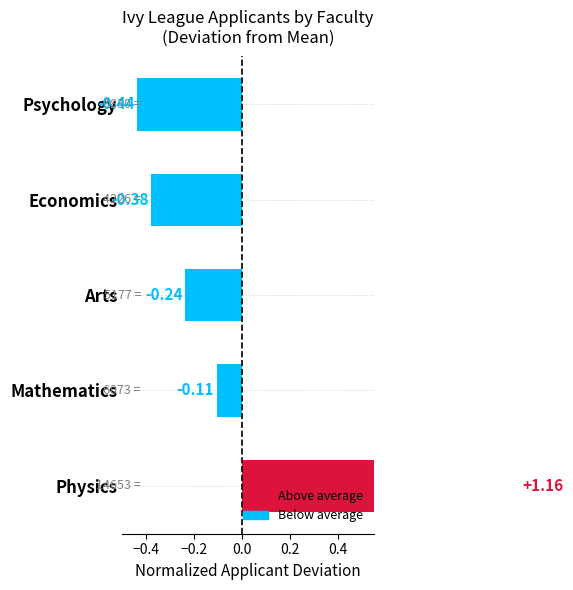

The value at Physics is 1.8. True or false?

False